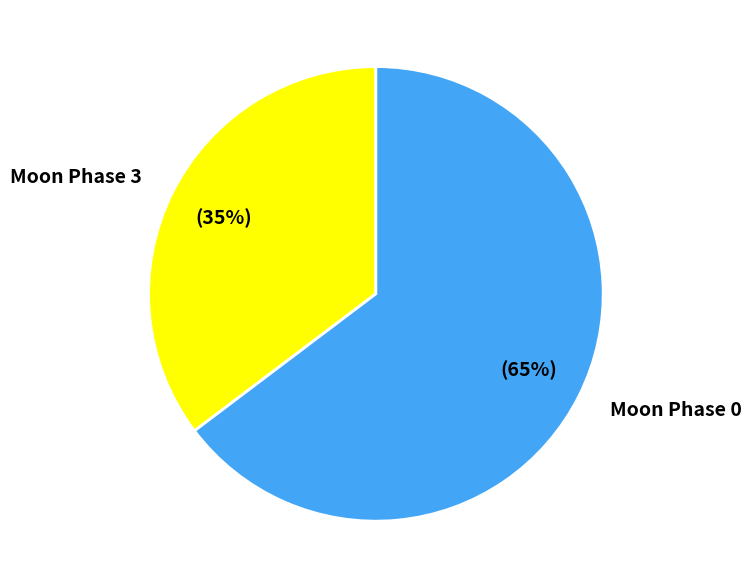

Which category has the smallest portion of the pie?

Moon Phase 3